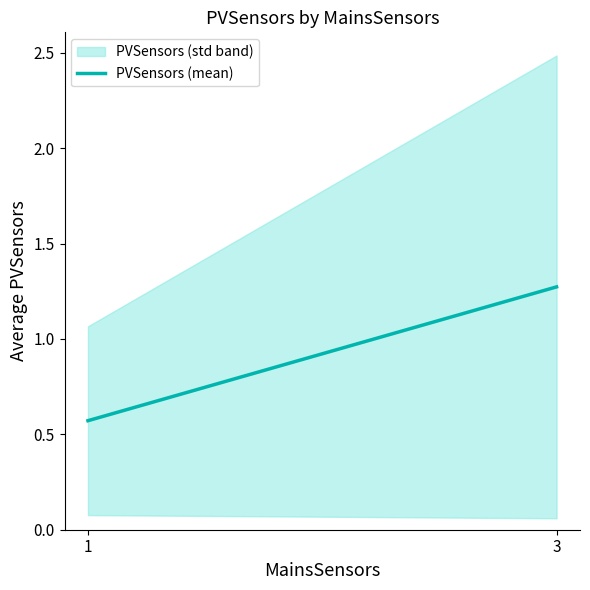

What is the difference between the maximum and minimum values?

0.7